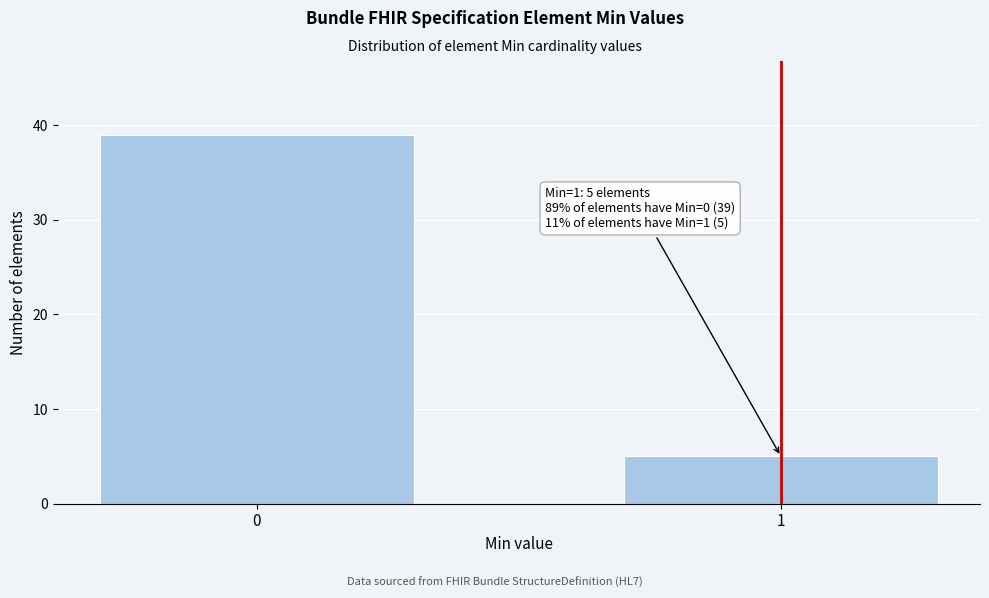

Reading left to right, transcribe all the data shown in this chart.

0=39	1=5